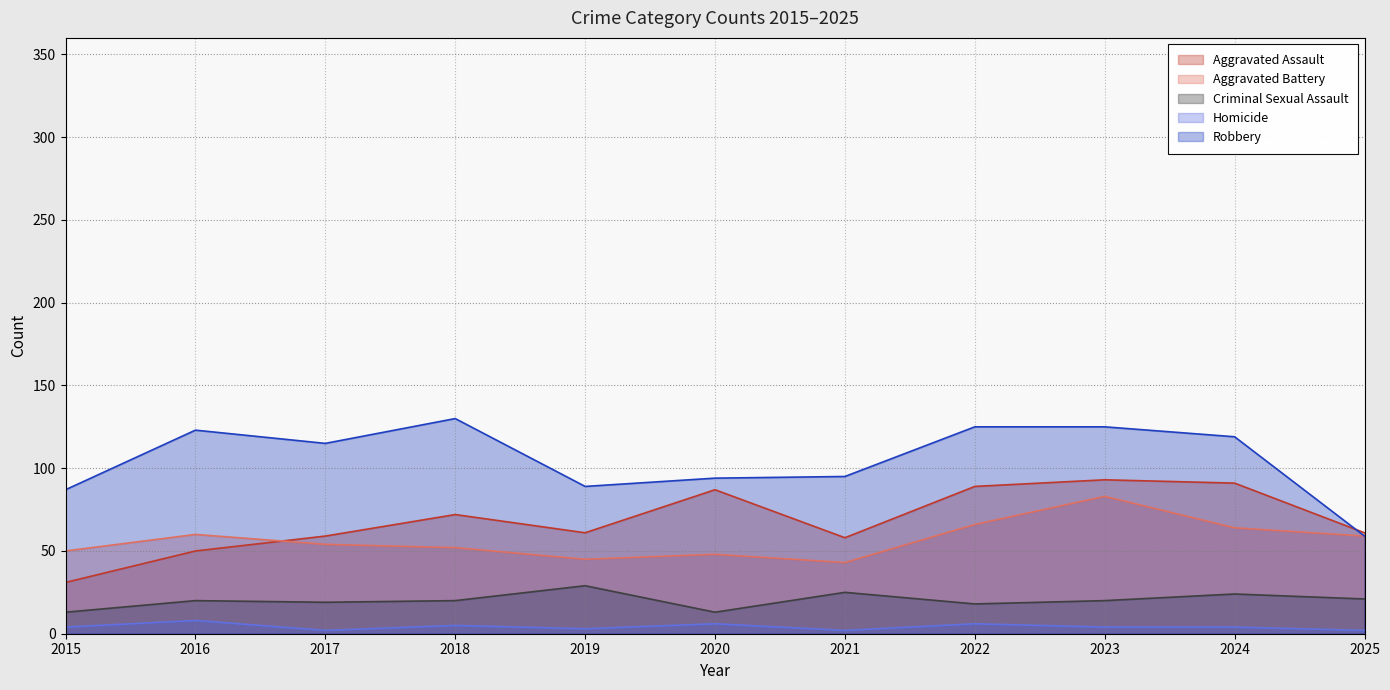

How many interior local valleys does the Homicide series have?

3